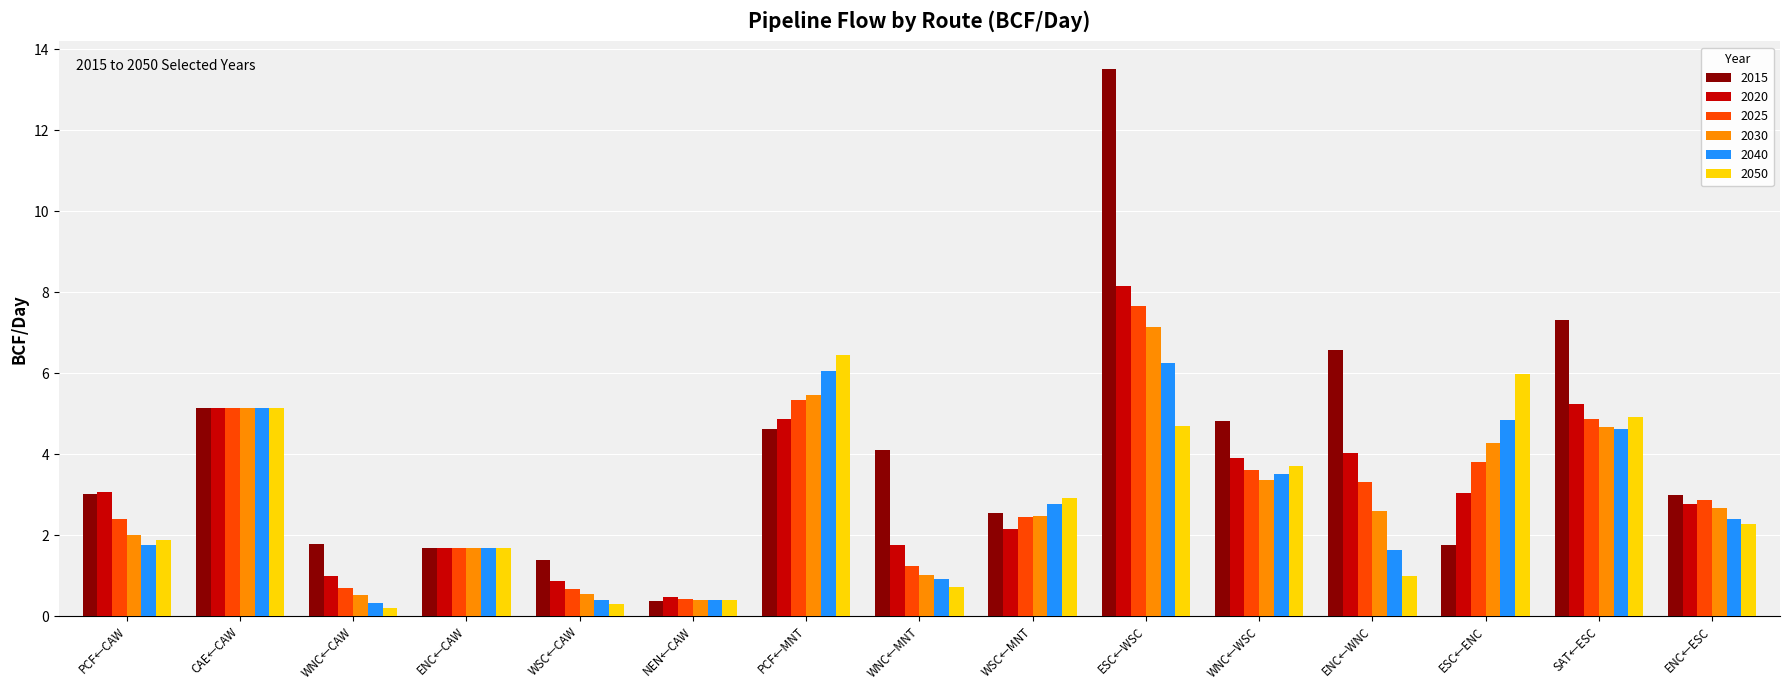

True or false: 2030 has a value of 7.0 at CAE←CAW.

False